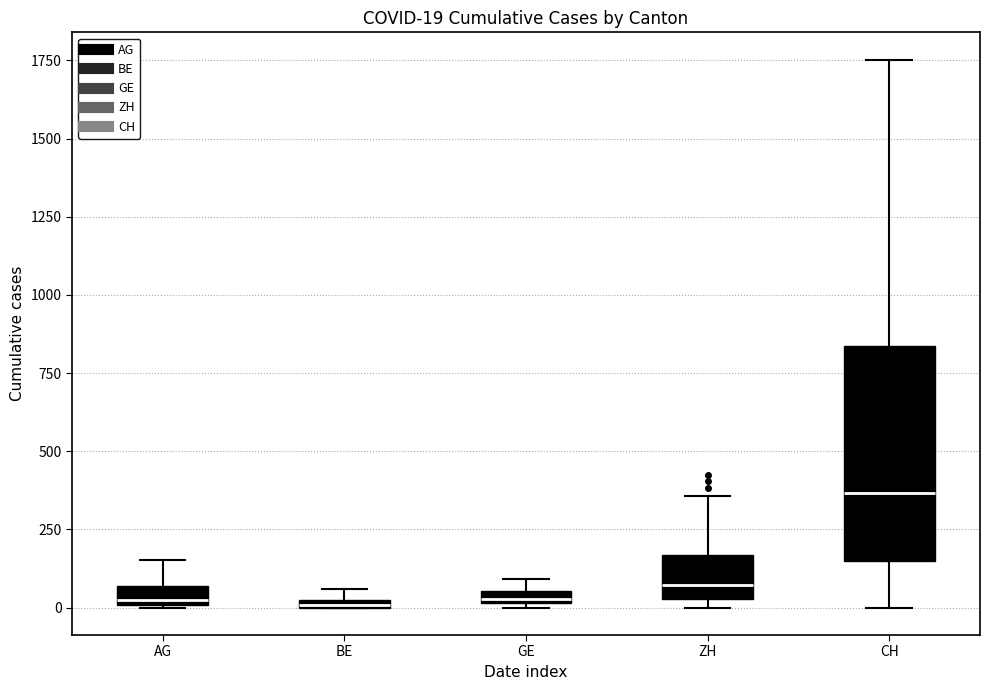

Which box is the tallest, from its lower edge to its upper edge?

CH